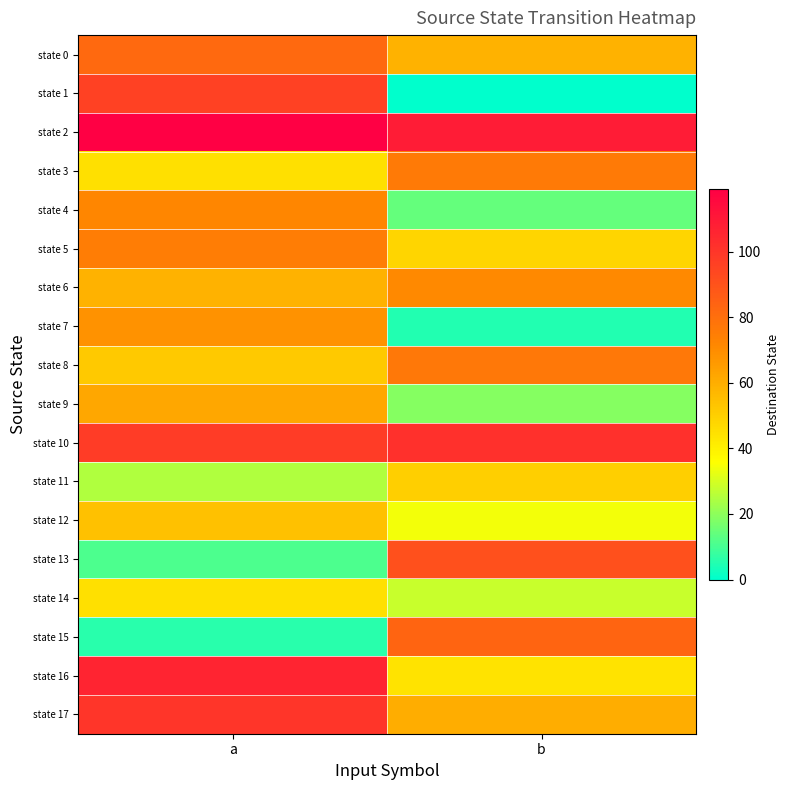

At b, list the series in order from smallest to largest.

state 1, state 7, state 4, state 9, state 14, state 12, state 16, state 5, state 11, state 0, state 17, state 6, state 3, state 8, state 15, state 13, state 10, state 2